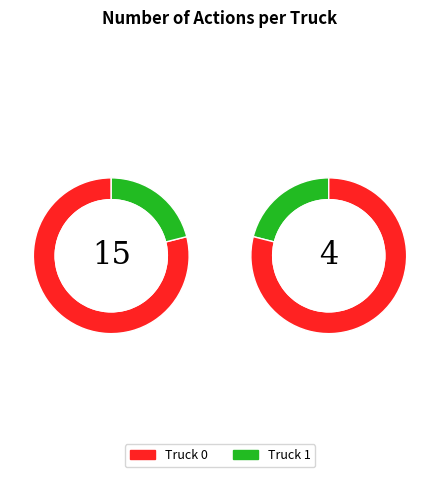

What percentage is the Truck 0 slice, to the nearest percent?

79%